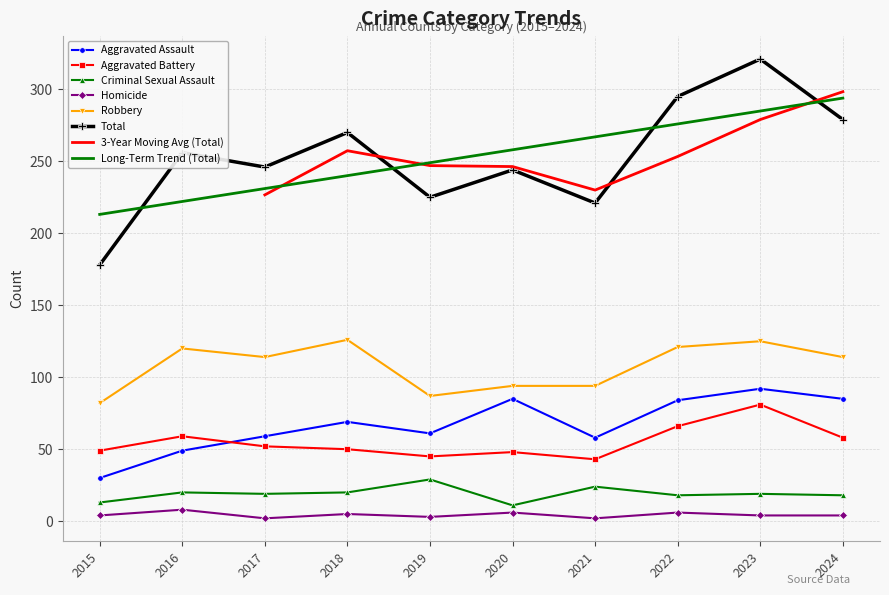

True or false: Homicide has a value of 4 at 2015.

True